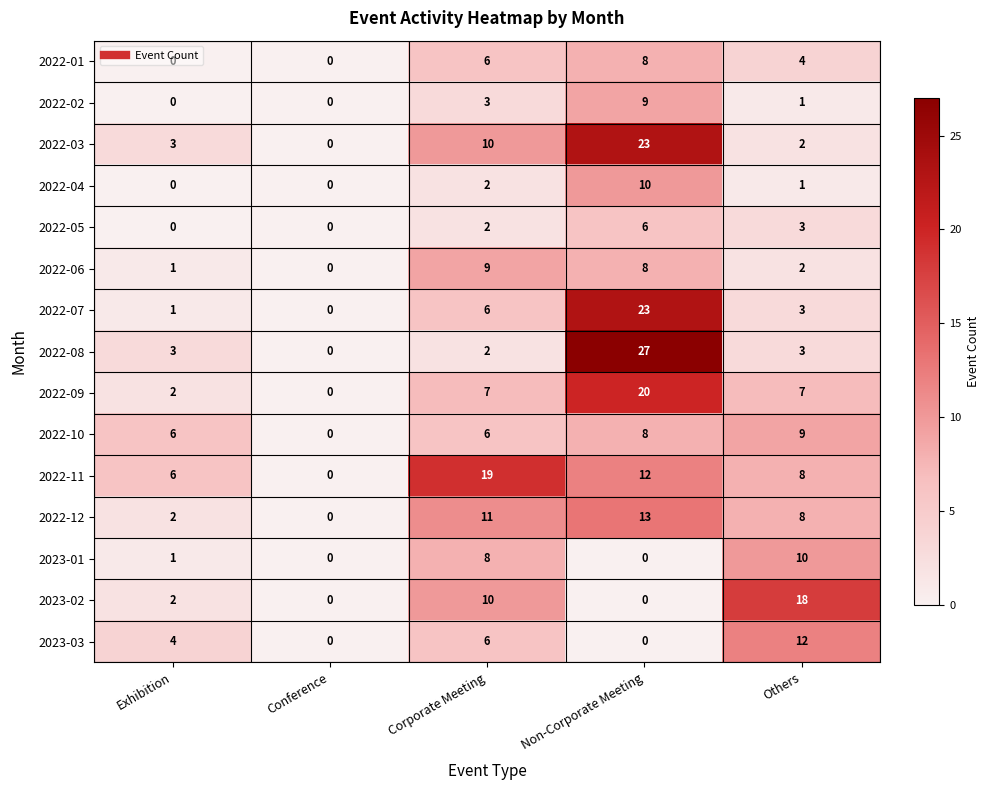

The value of 2022-07 at Corporate Meeting is 6. True or false?

True